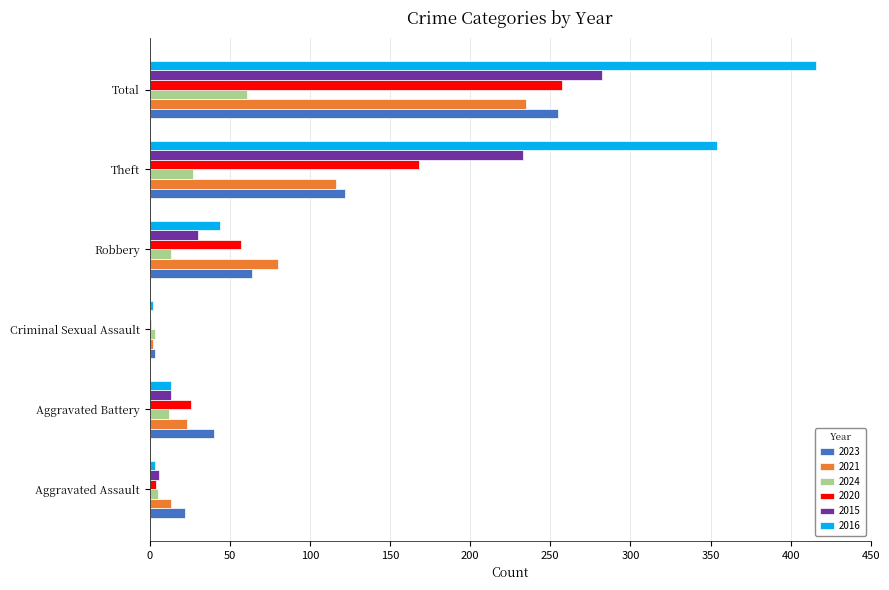

True or false: 2015 has a value of 282 at Total.

True